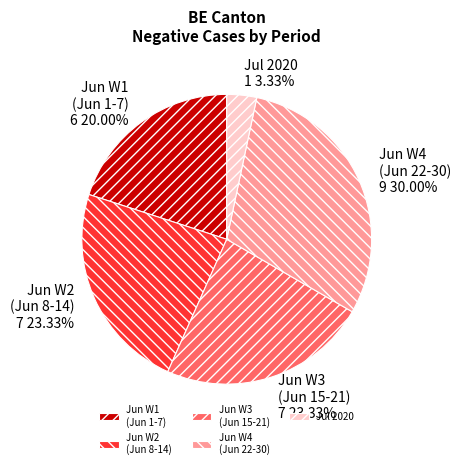

Which slice is the largest?

Jun W4 (Jun 22-30)